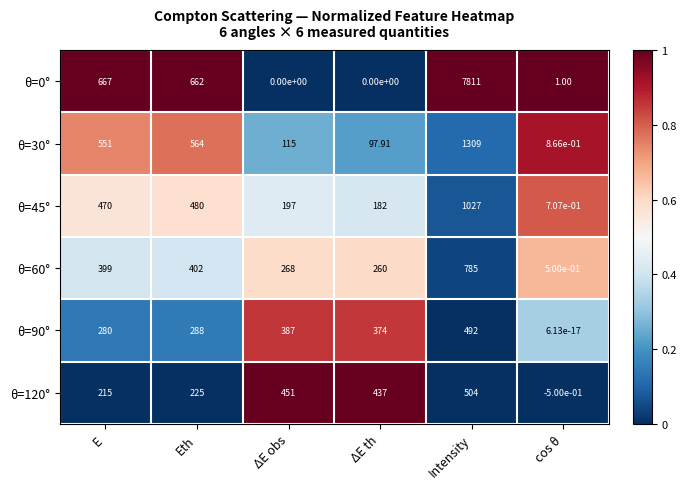

Where is θ=0° nearest to the value 3905?

E